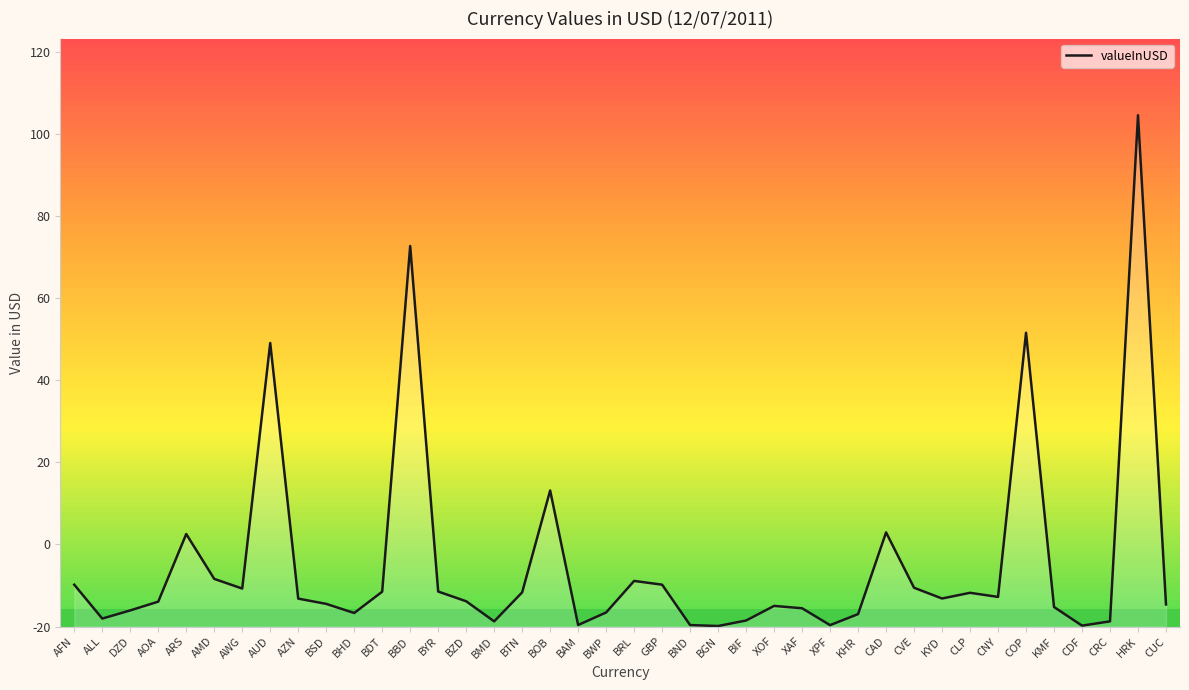

At which label is the value closest to 62?

AUD